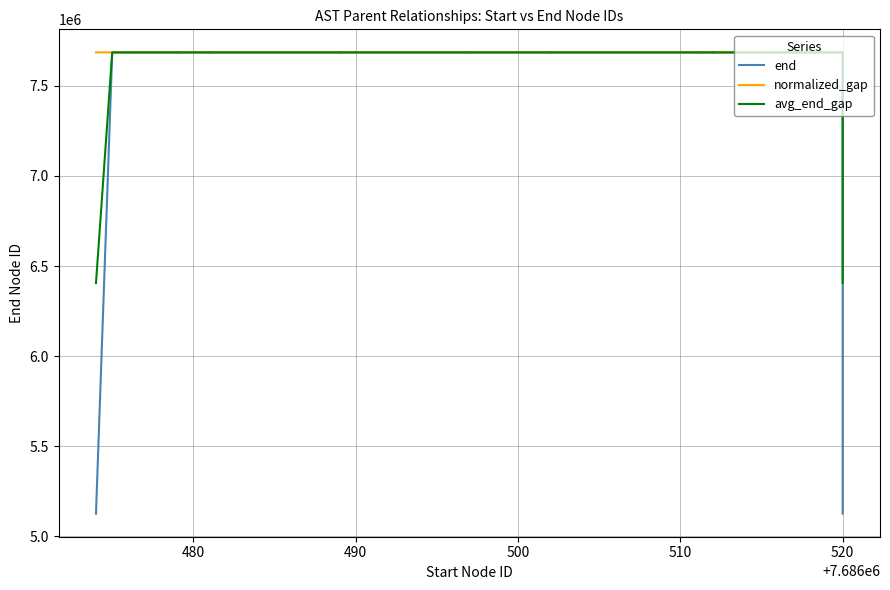

Is it true that end equals 13555758.0 at 8?

False